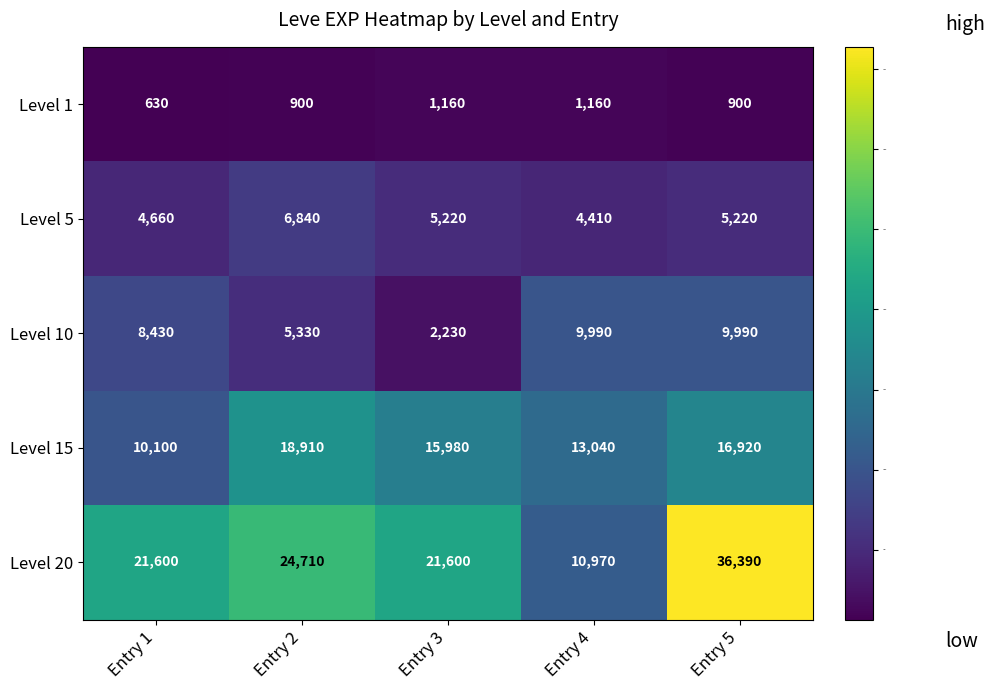

How many data points in Level 10 are less than 8430?

2